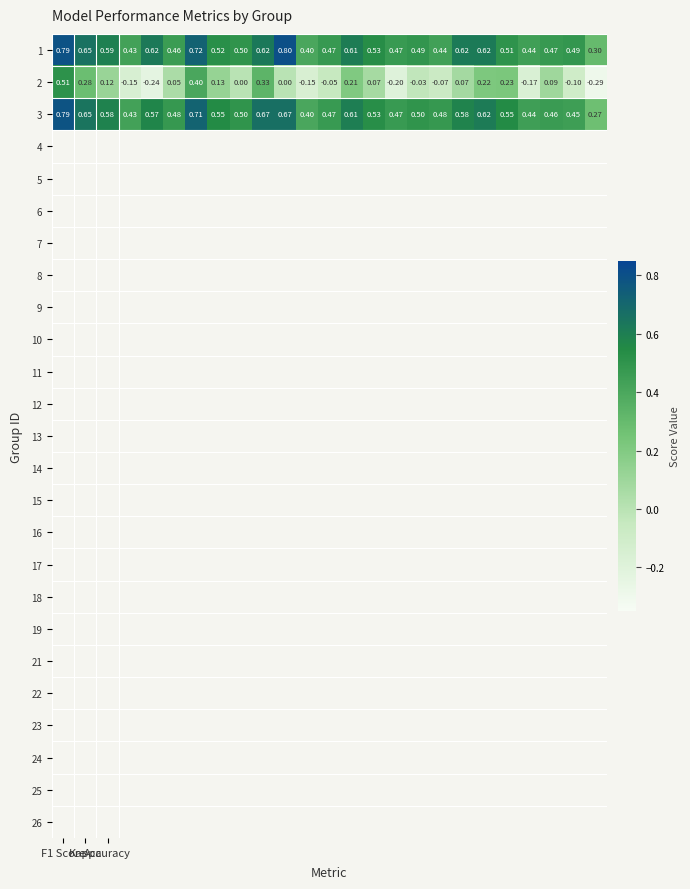

At how many categories does at least one series exceed 0?

25